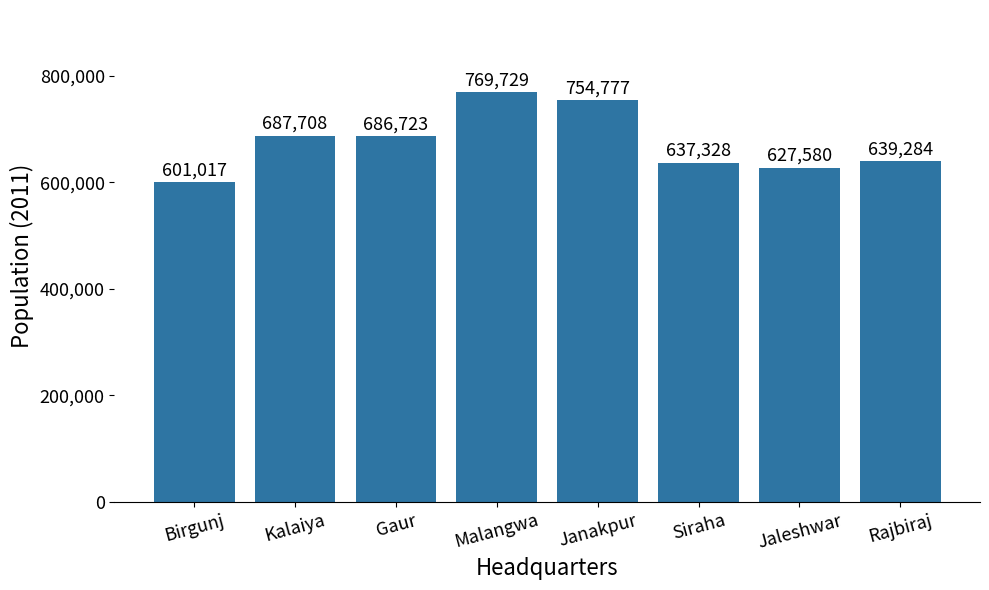

Reading left to right, transcribe all the data shown in this chart.

601017	687708	686723	769729	754777	637328	627580	639284